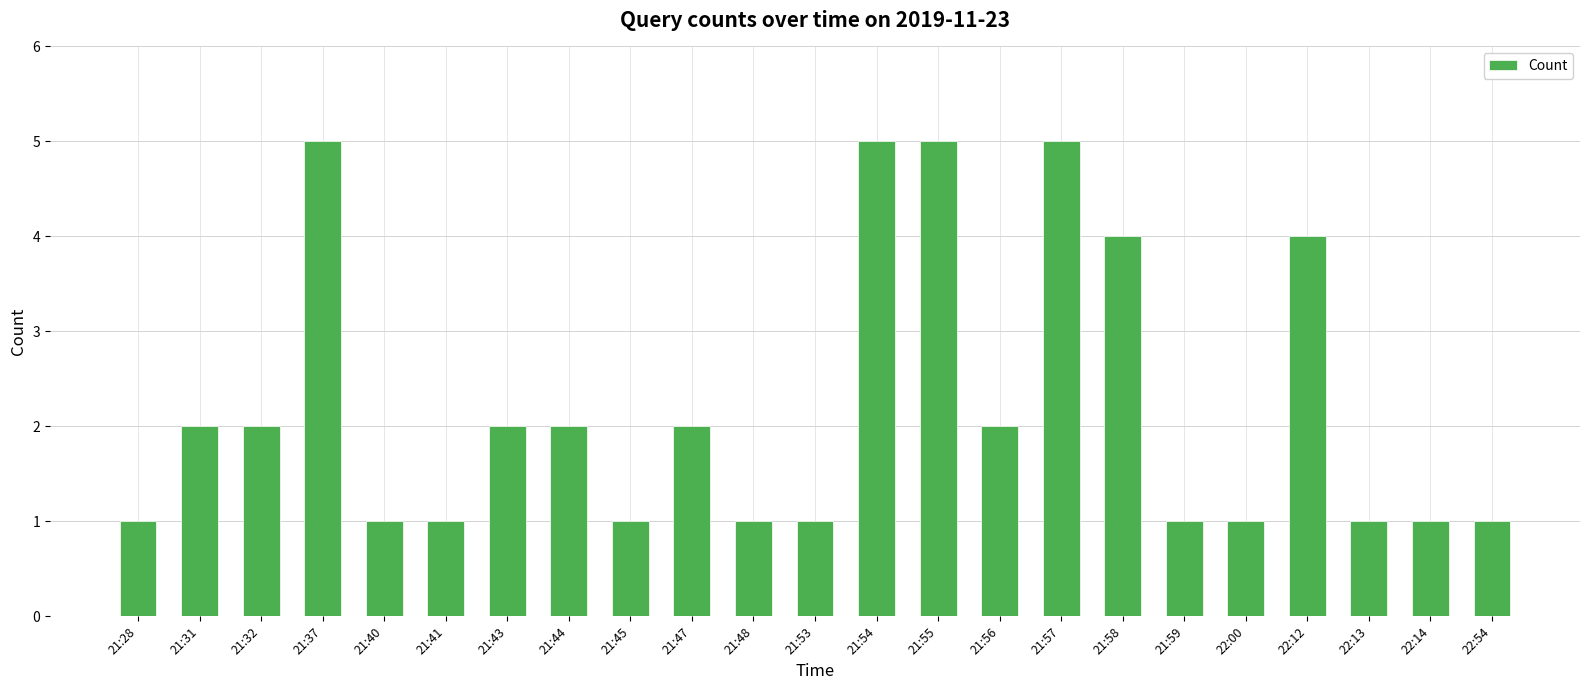

What is the ratio of the value at 22:00 to the value at 21:43?

0.5